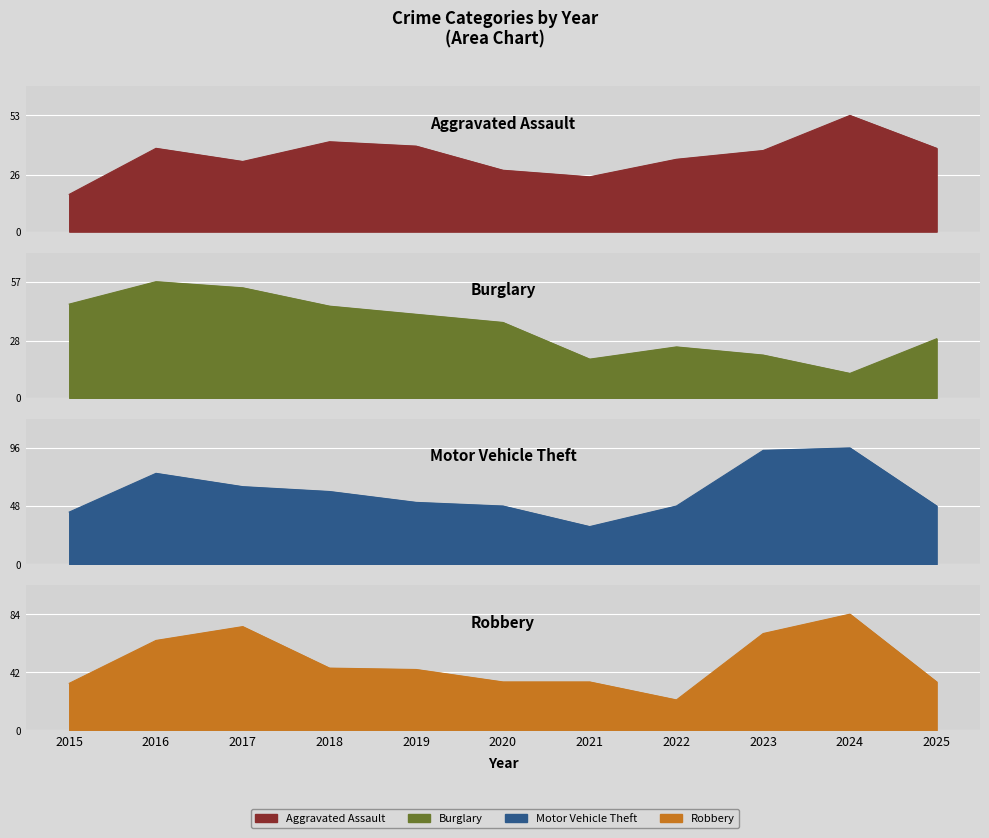

Which series has the widest spread of values?

Motor Vehicle Theft